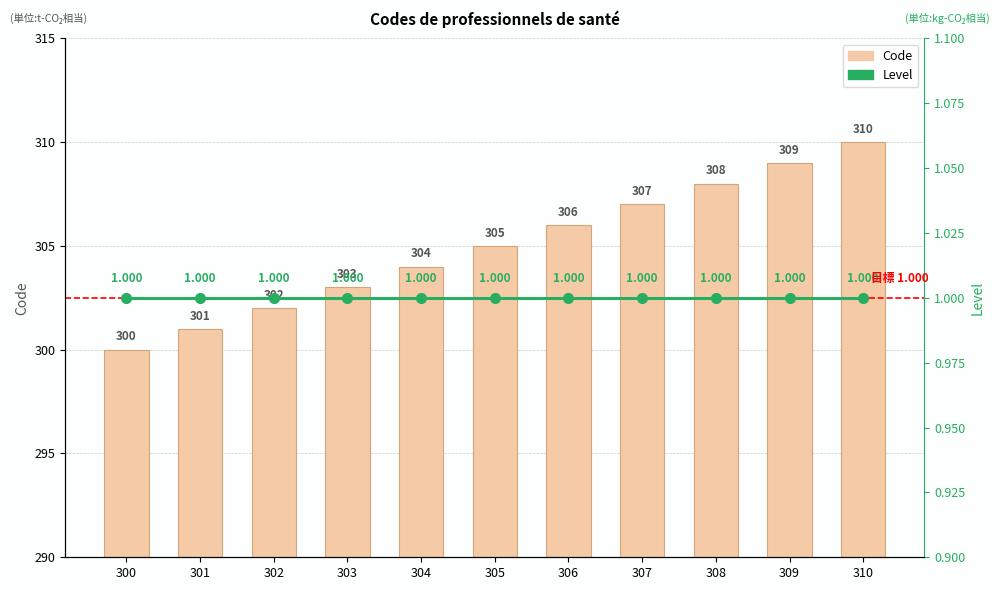

At which category is the sum across all series the highest?

310